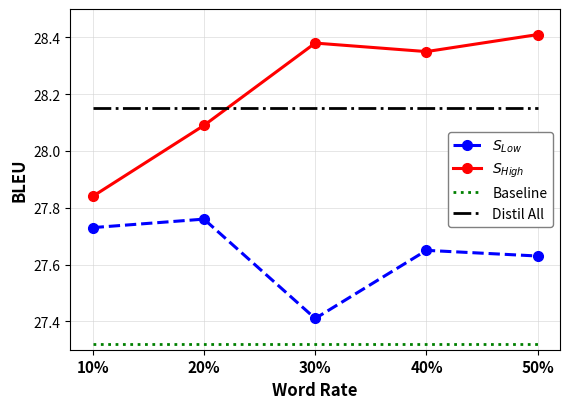

What is the difference between the highest and lowest values at 30%?

1.1